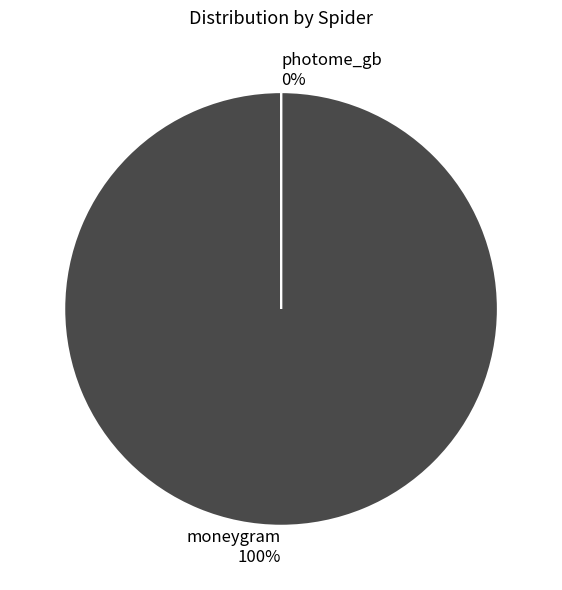

Count the number of slices in the pie.

2